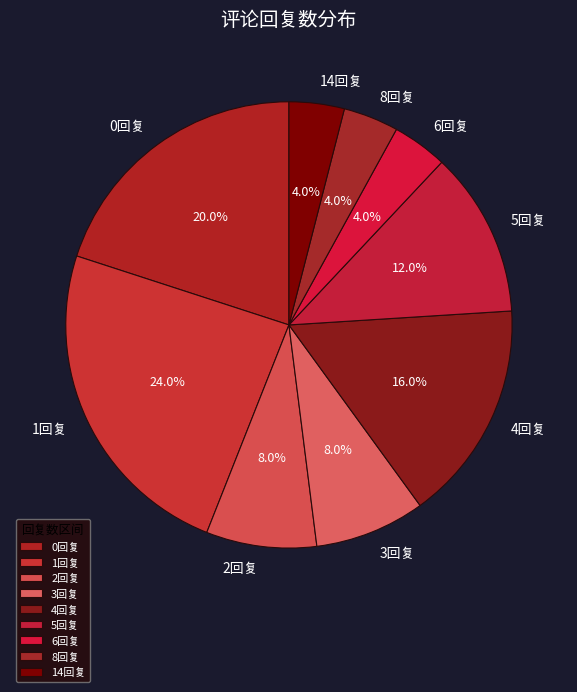

How many slices are in this pie chart?

9